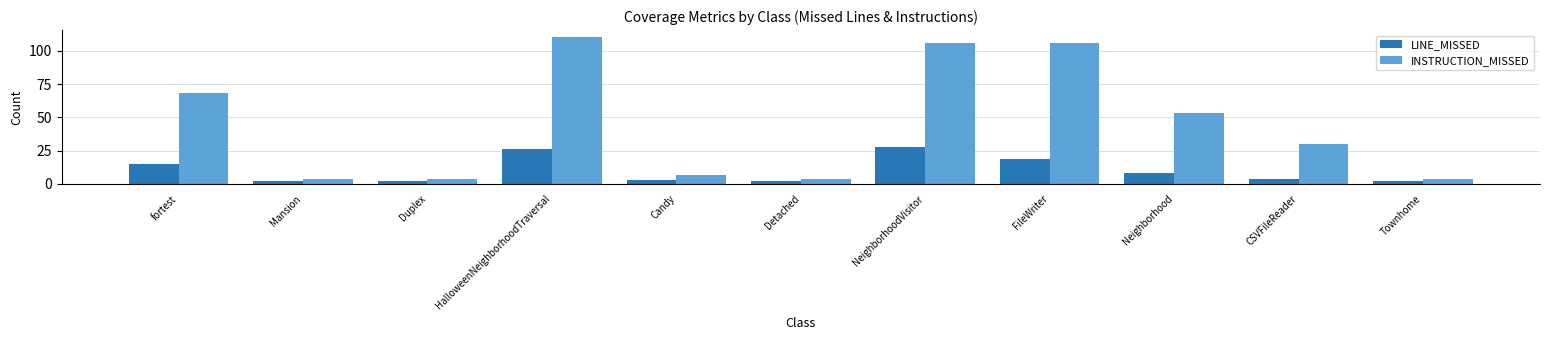

At which label does INSTRUCTION_MISSED first exceed 30?

fortest